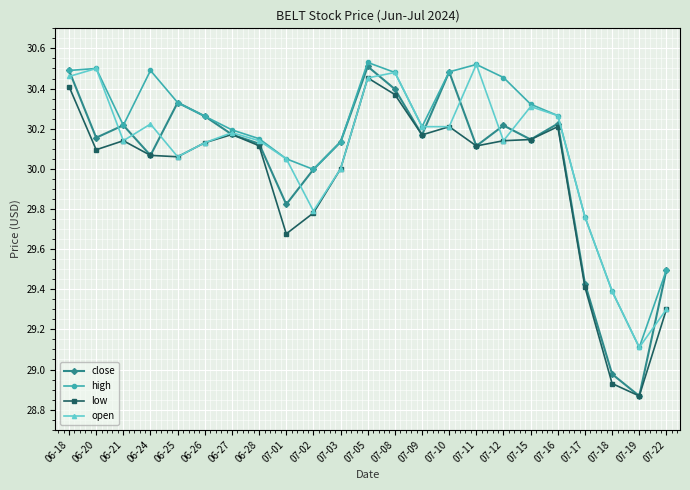

How many lines are shown in the chart?

4